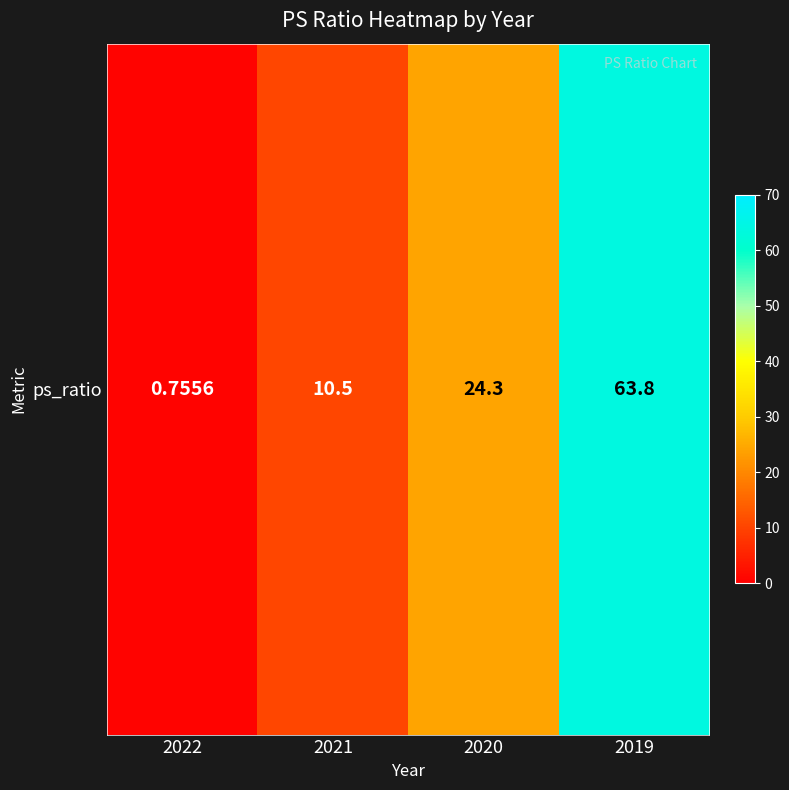

What is the difference between the values at 2019 and 2022?

63.0